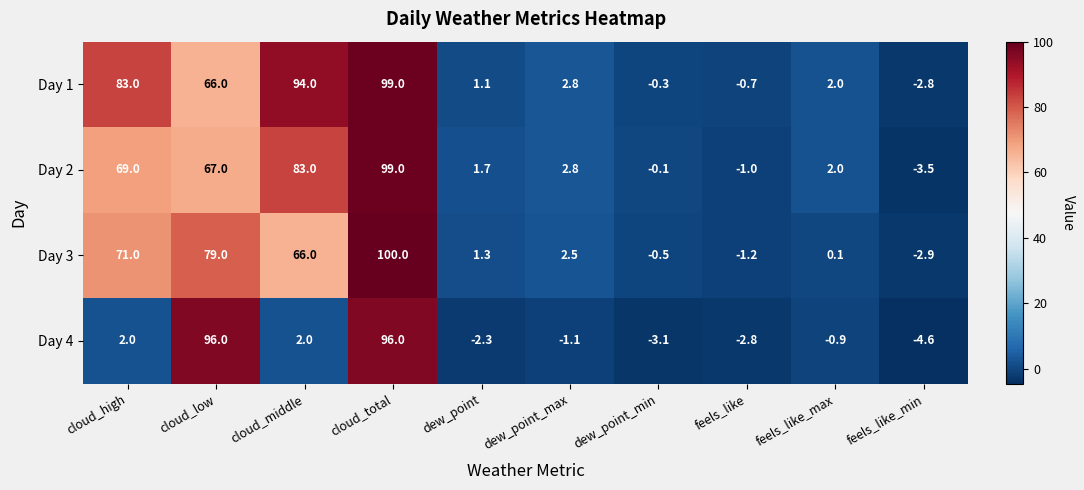

What is the sum of the Day 2 values at feels_like and cloud_low?

66.0